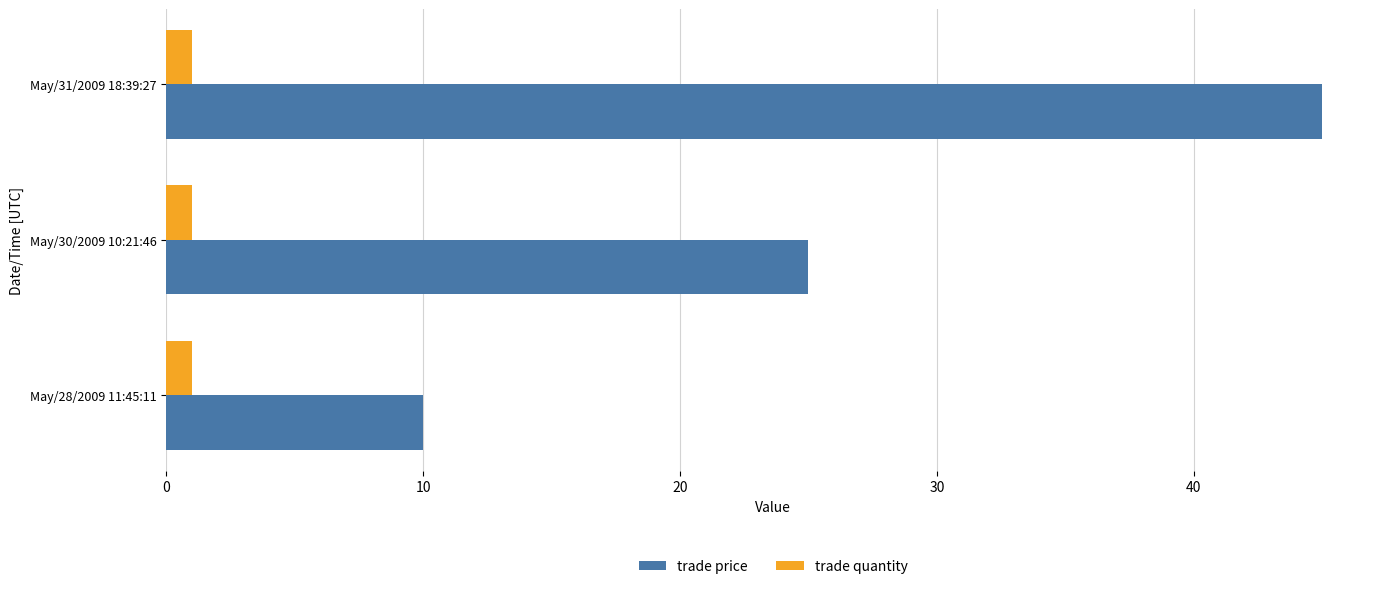

Which label corresponds to the largest value in the chart?

May/31/2009 18:39:27